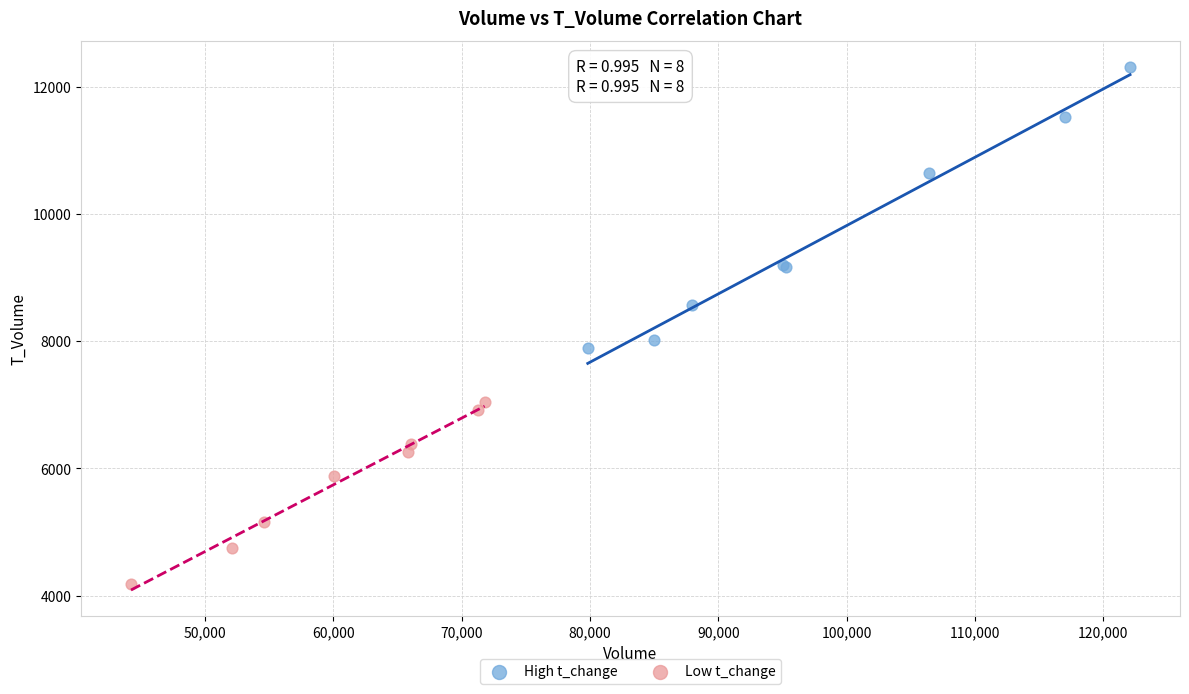

Which series reaches the minimum Y coordinate?

Low t_change